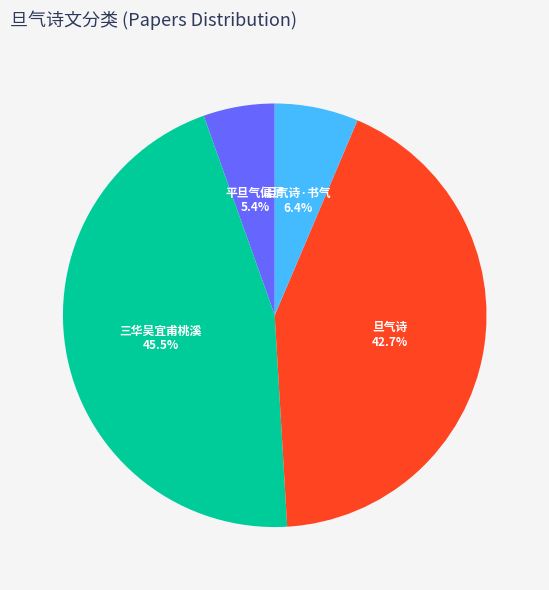

Is there any slice that represents more than half of the pie?

No